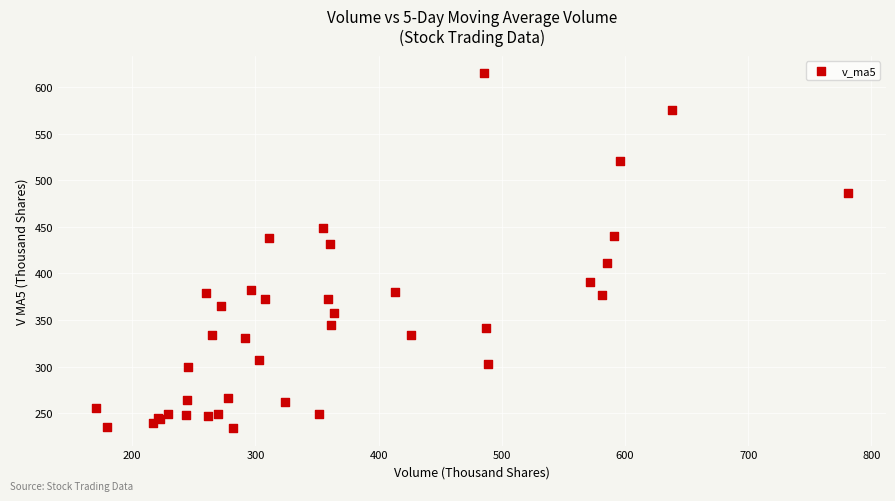

What Y value in the scatter plot is closest to 424?

431.2